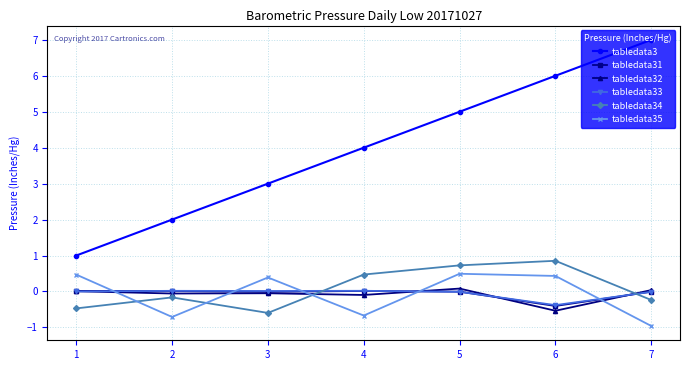

At which category does the chart reach its peak across all series?

7